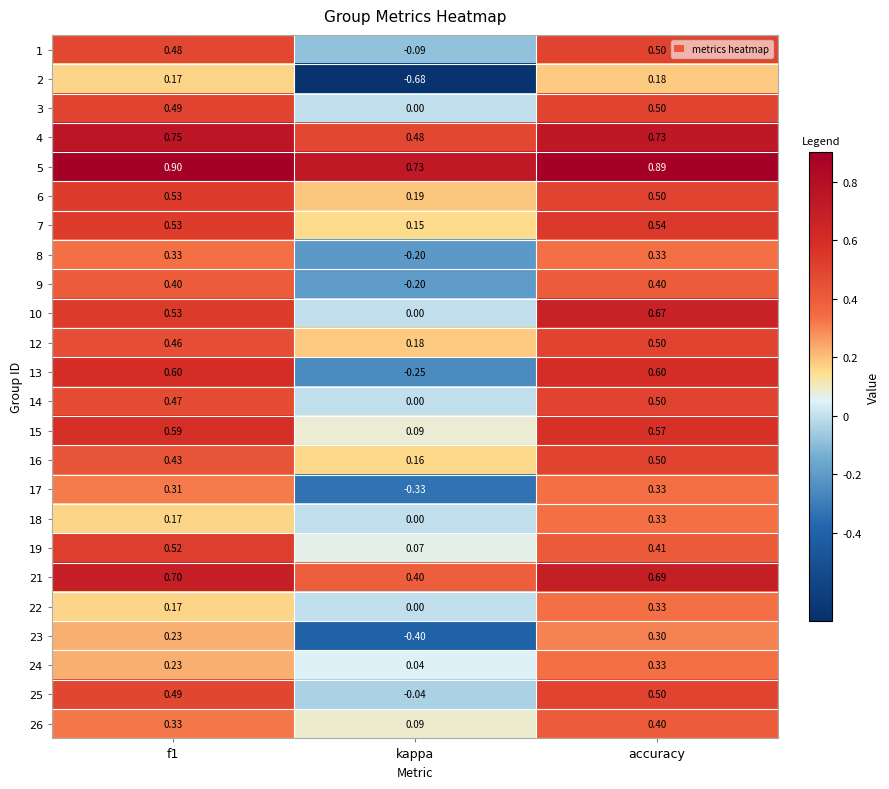

At which label does 22 reach its peak?

accuracy